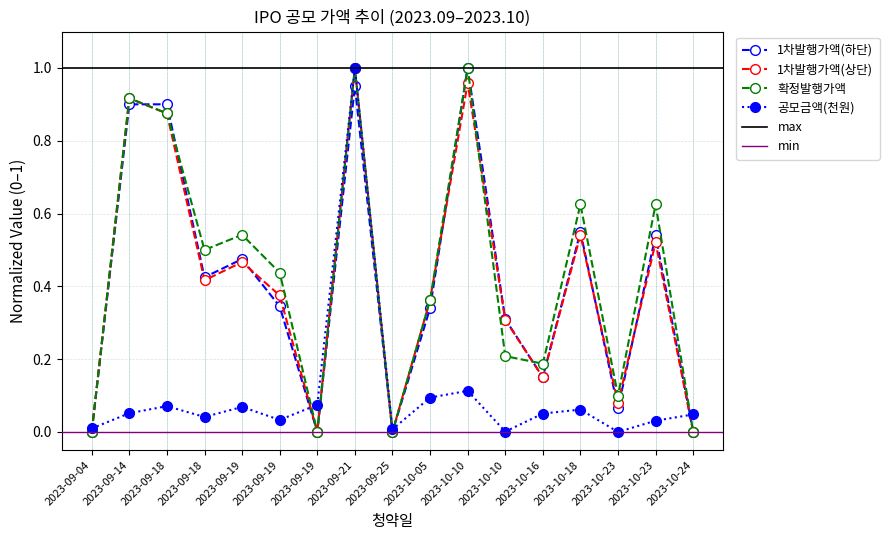

List the labels in order of 확정발행가액 value, smallest first.

2023-09-04, 2023-09-19, 2023-09-25, 2023-10-24, 2023-10-23, 2023-10-16, 2023-10-10, 2023-10-05, 2023-09-19, 2023-09-18, 2023-09-19, 2023-10-18, 2023-10-23, 2023-09-18, 2023-09-14, 2023-09-21, 2023-10-10